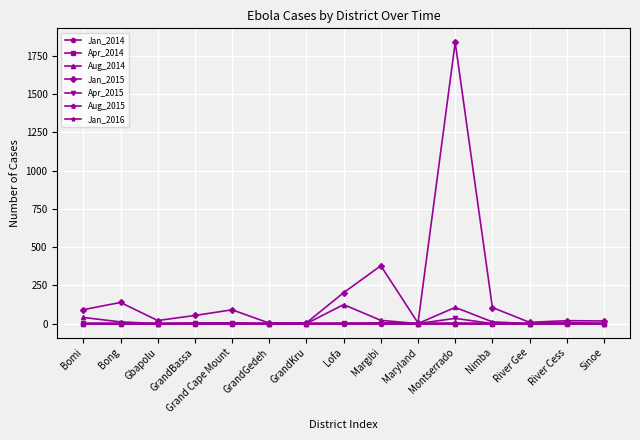

What is the label of the 9th point from the left?

Margibi